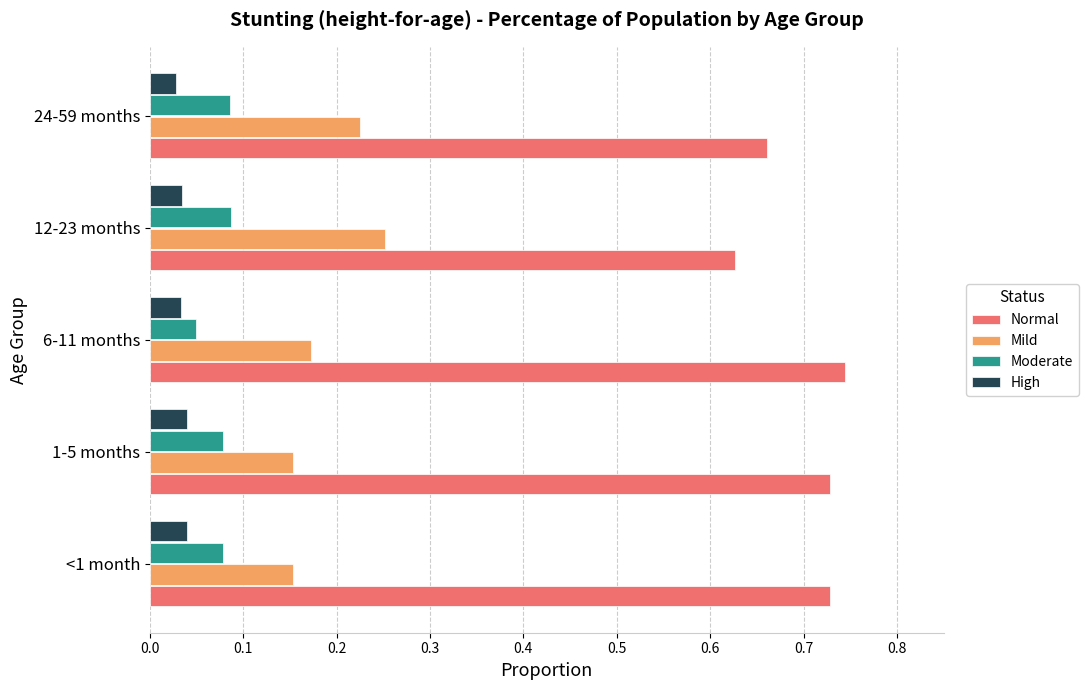

At 24-59 months, list the series in order from largest to smallest.

Normal, Mild, Moderate, High